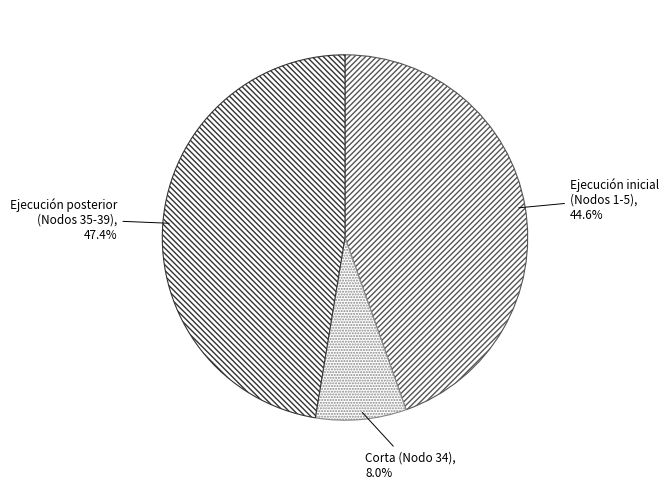

To the nearest percent, what is the average slice percentage?

33%